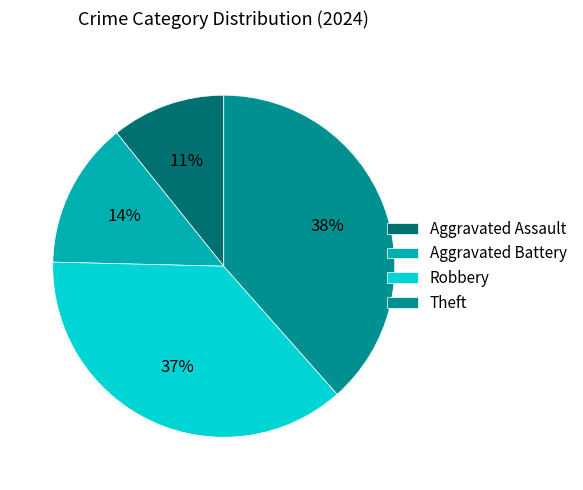

The Aggravated Battery slice represents 14% of the pie. True or false?

True